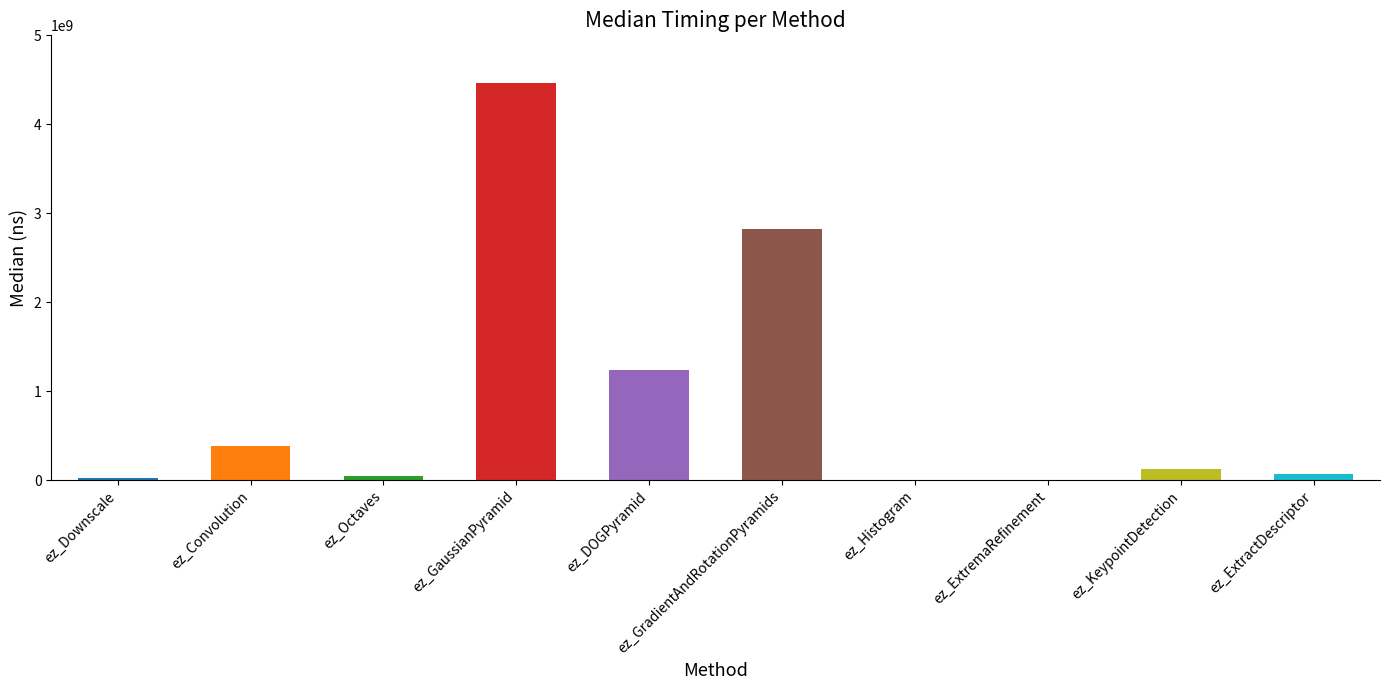

Where is the data nearest to the value 2232839284?

ez_GradientAndRotationPyramids